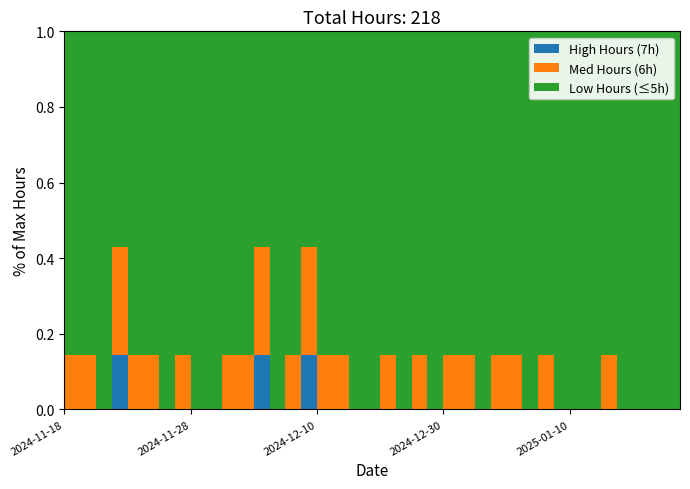

Reading right to left, list all the values displayed in this chart.

4	5	4	5	5	6	4	5	4	6	5	6	6	5	6	6	5	6	5	6	5	5	6	6	7	6	5	7	6	6	5	5	6	3	6	6	7	5	6	6